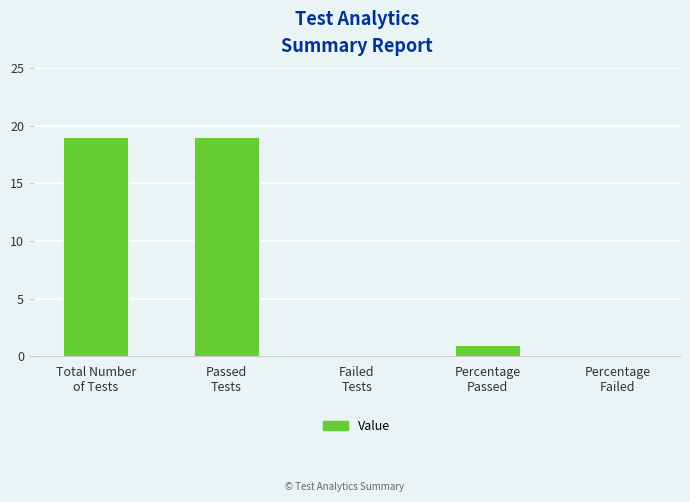

What is the sum of all values?

39